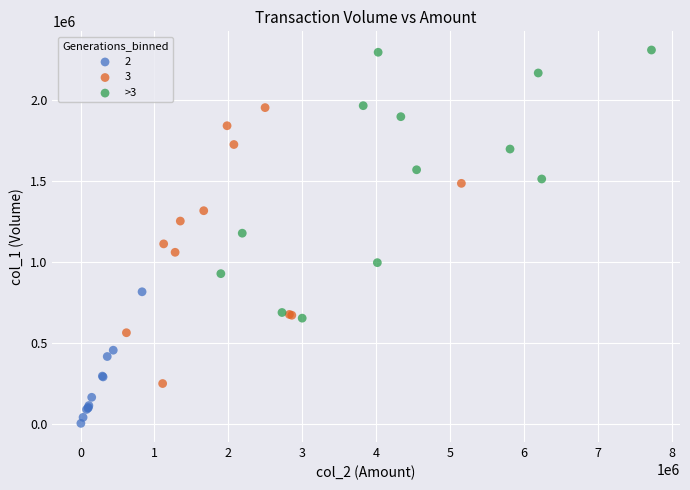

Which series reaches the maximum Y coordinate?

>3